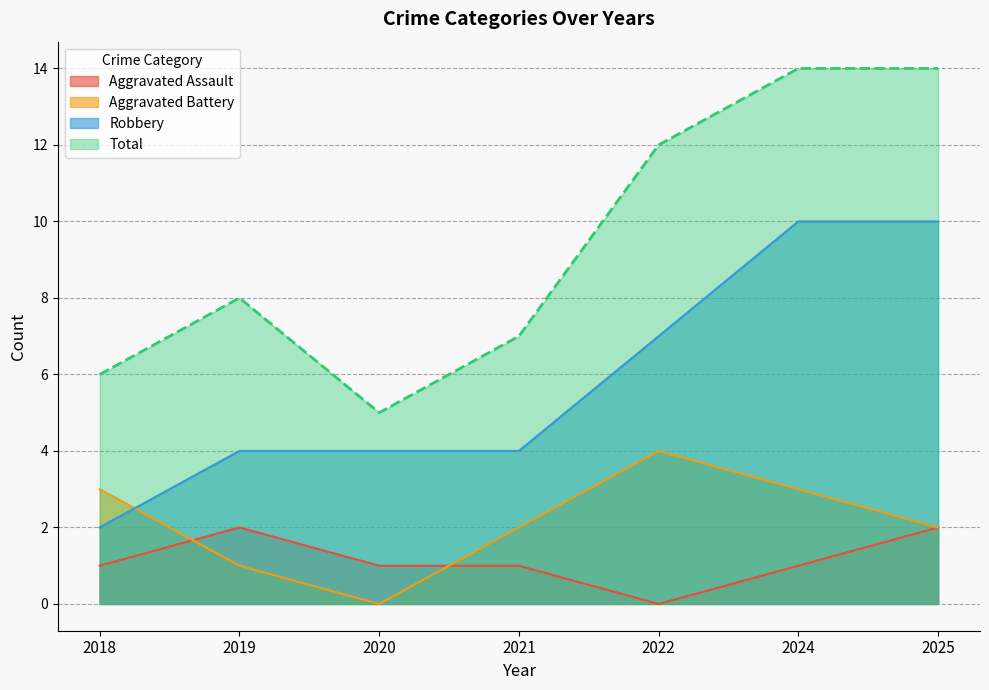

Reading left to right, what are all the values shown in this chart?

Aggravated Assault: 1	2	1	1	0	1	2
Aggravated Battery: 3	1	0	2	4	3	2
Robbery: 2	4	4	4	7	10	10
Total: 6	8	5	7	12	14	14